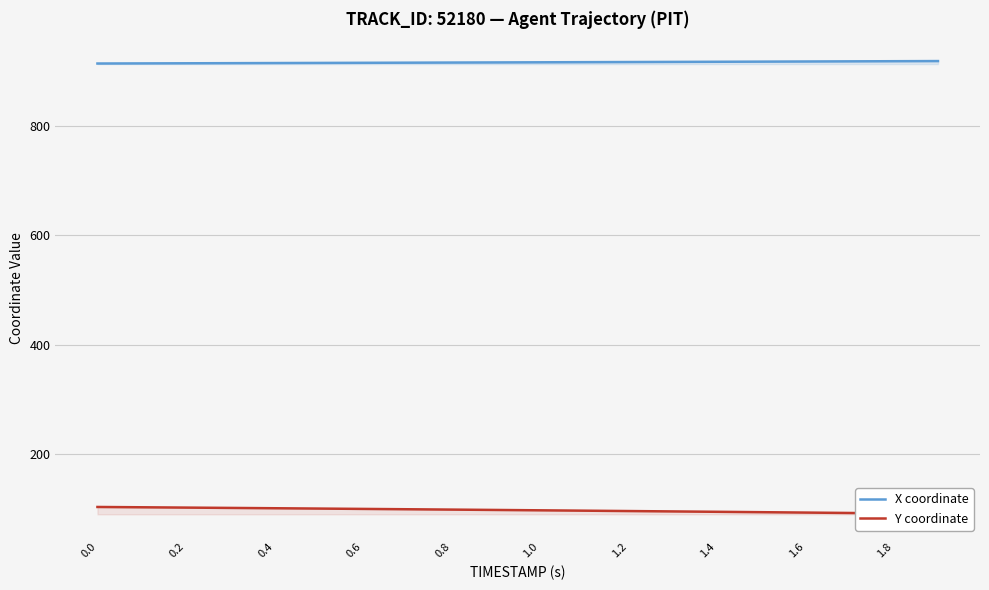

What is the average value of the X coordinate series?

916.3